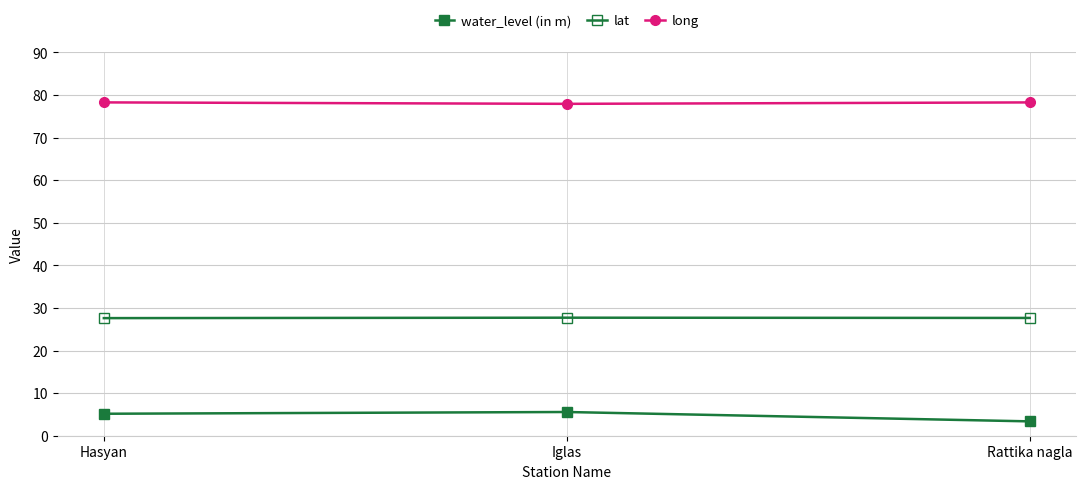

Which label corresponds to the largest value in the chart?

Hasyan